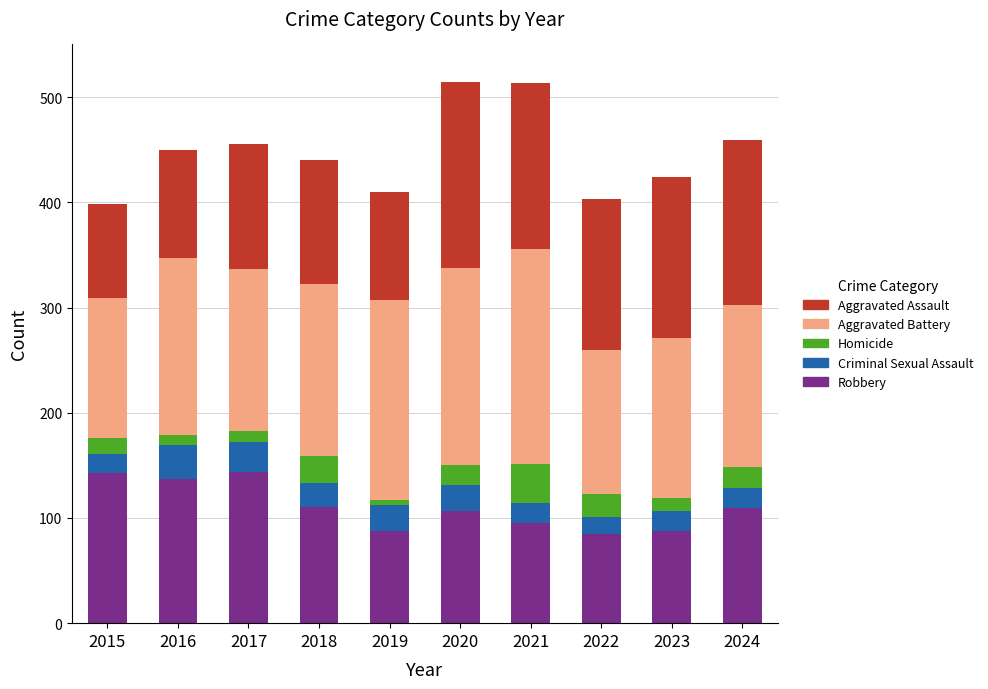

What is the total value across all series at 2017?

455